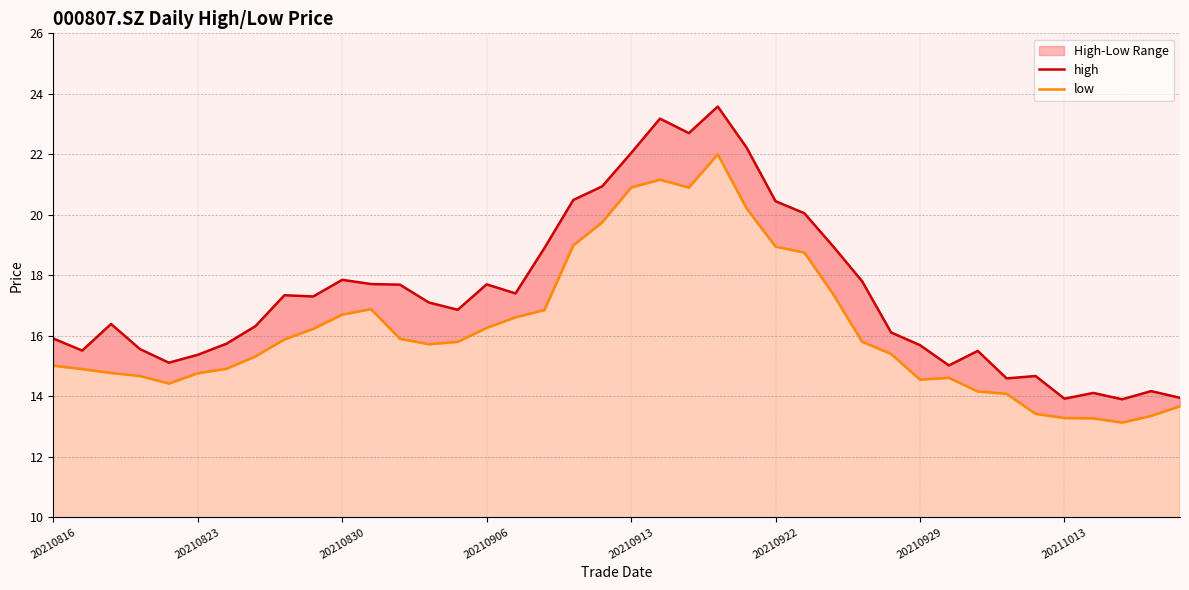

At 20210929, list the series in order from largest to smallest.

high, low